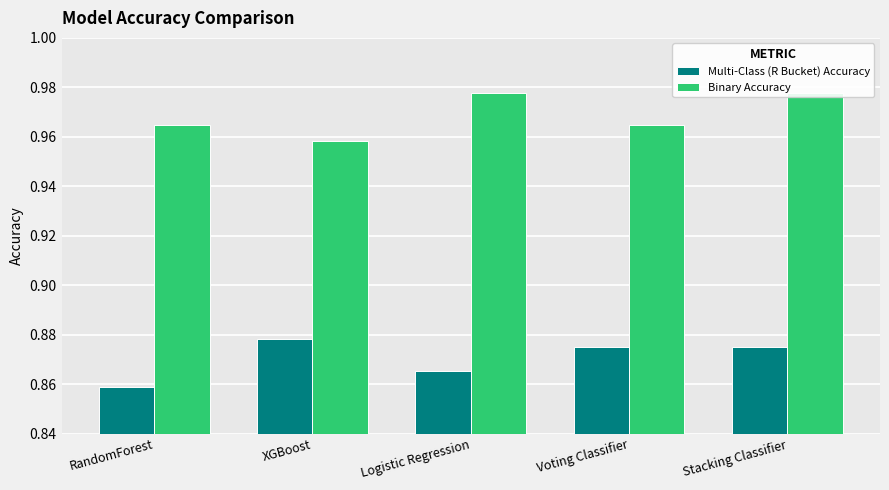

Are the bars grouped side by side (vs. stacked)?

Yes